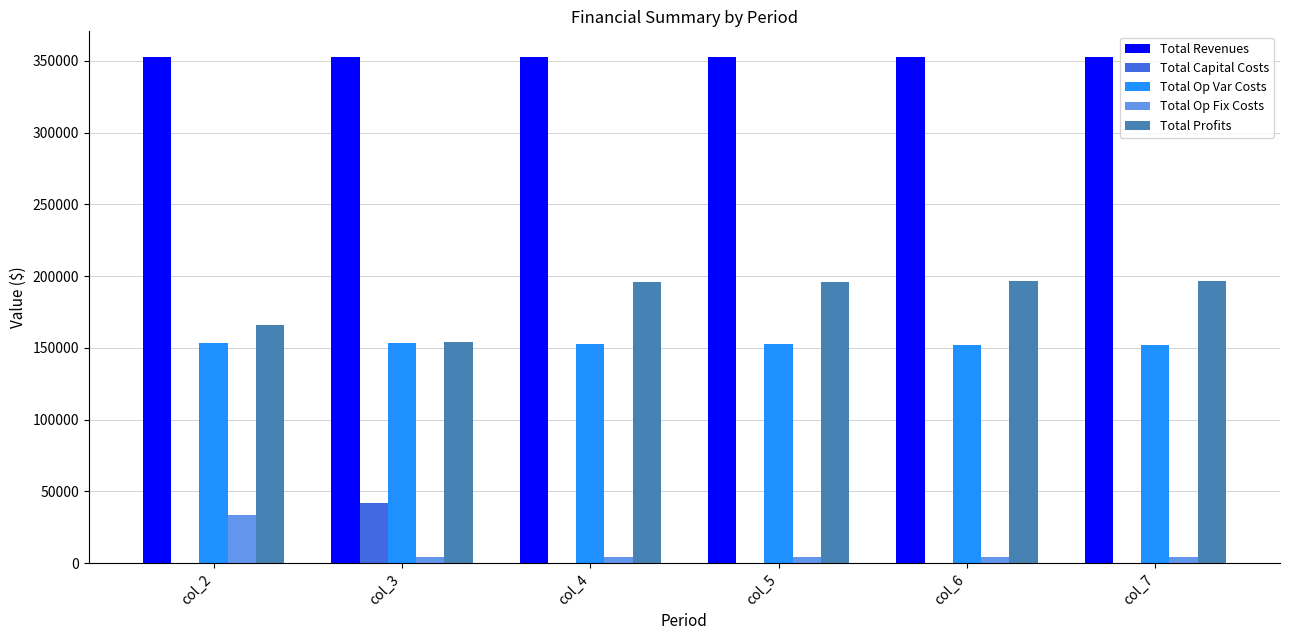

Are the bars grouped side by side (vs. stacked)?

Yes